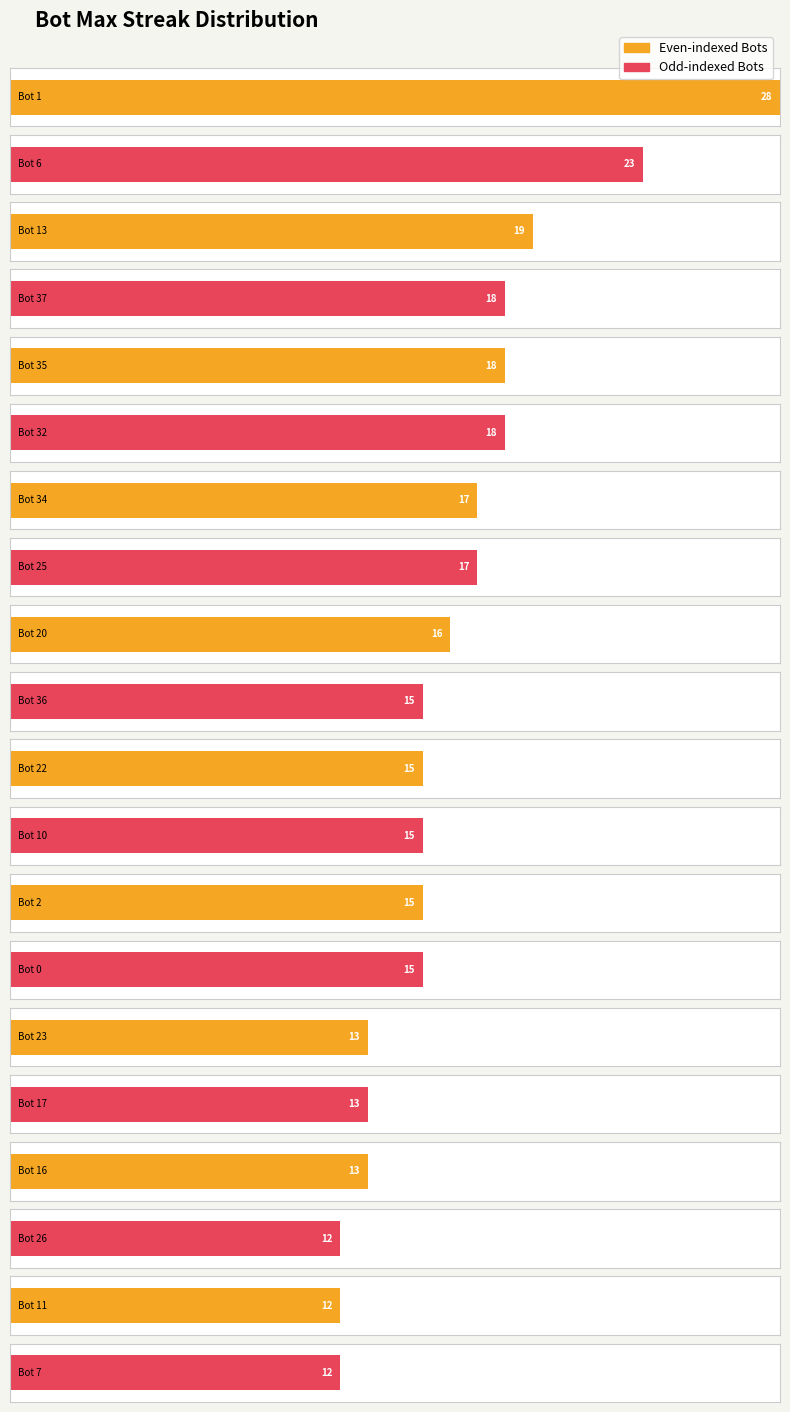

Rank the categories by value from lowest to highest.

Bot 26, Bot 11, Bot 7, Bot 23, Bot 17, Bot 16, Bot 36, Bot 22, Bot 10, Bot 2, Bot 0, Bot 20, Bot 34, Bot 25, Bot 37, Bot 35, Bot 32, Bot 13, Bot 6, Bot 1